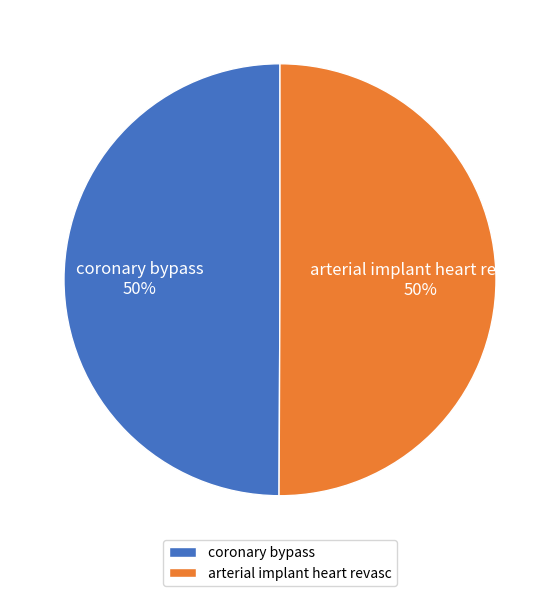

What percentage is the coronary bypass slice, to the nearest percent?

50%